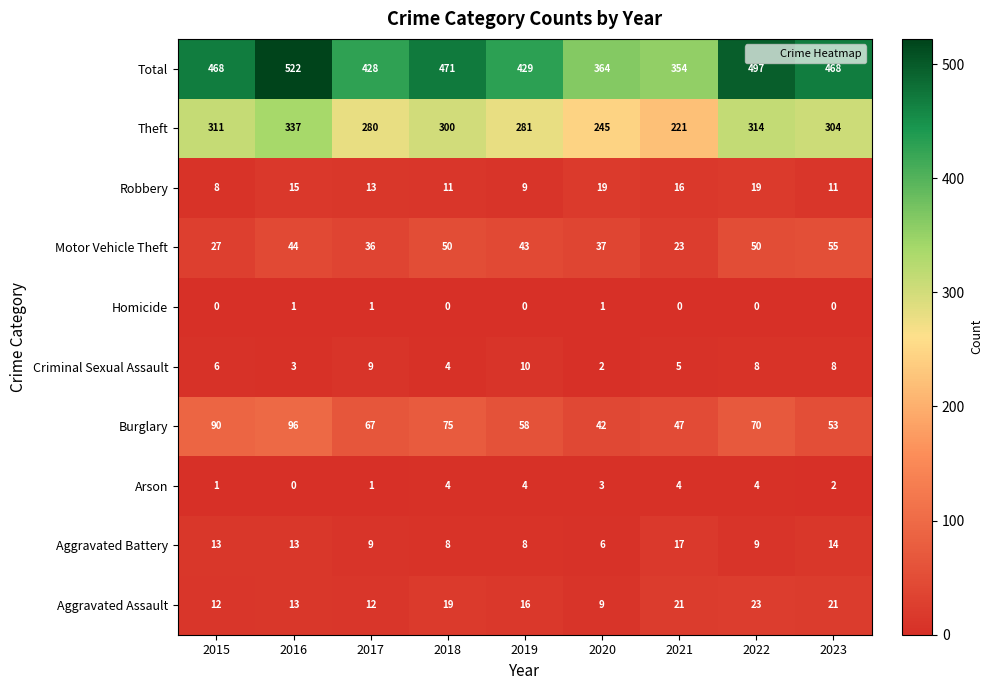

Which label corresponds to the largest value in the chart?

2016